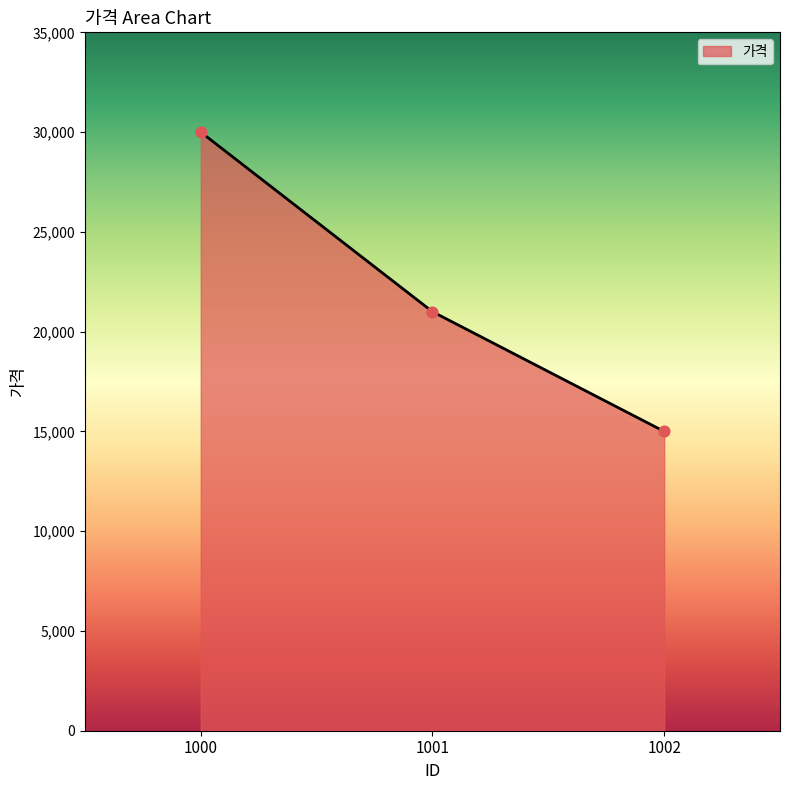

What is the change in value from 1000 to 1001?

-9000